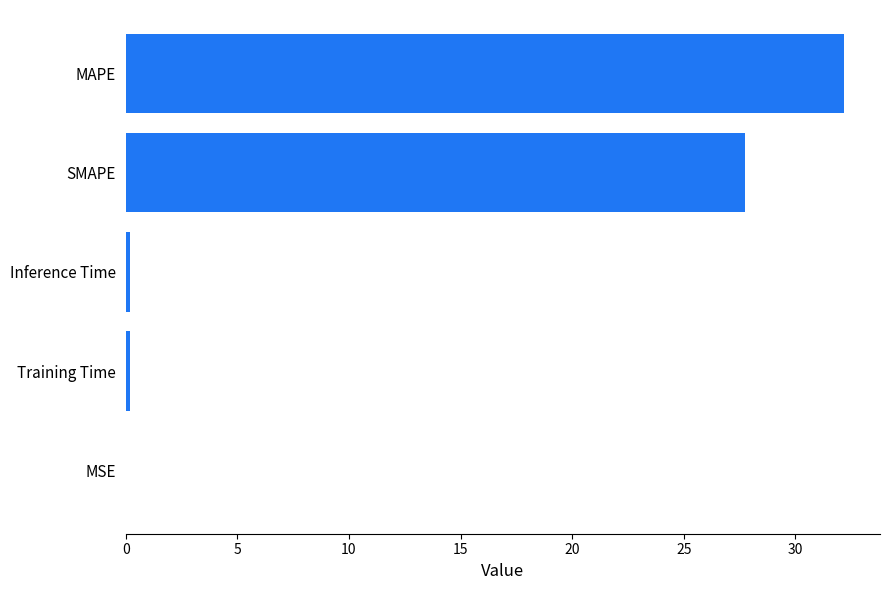

Are the bars grouped side by side (vs. stacked)?

No